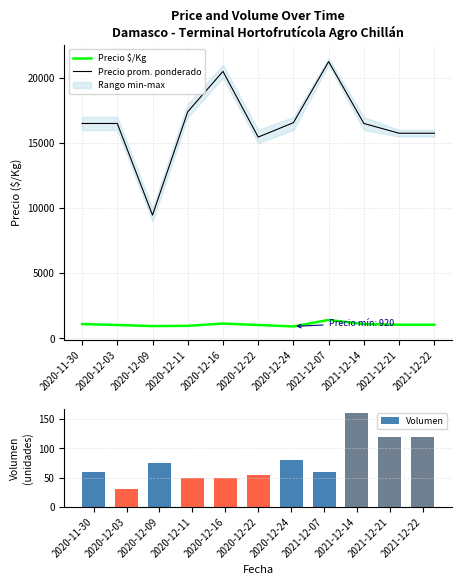

At which category is the sum across all series the highest?

2021-12-07